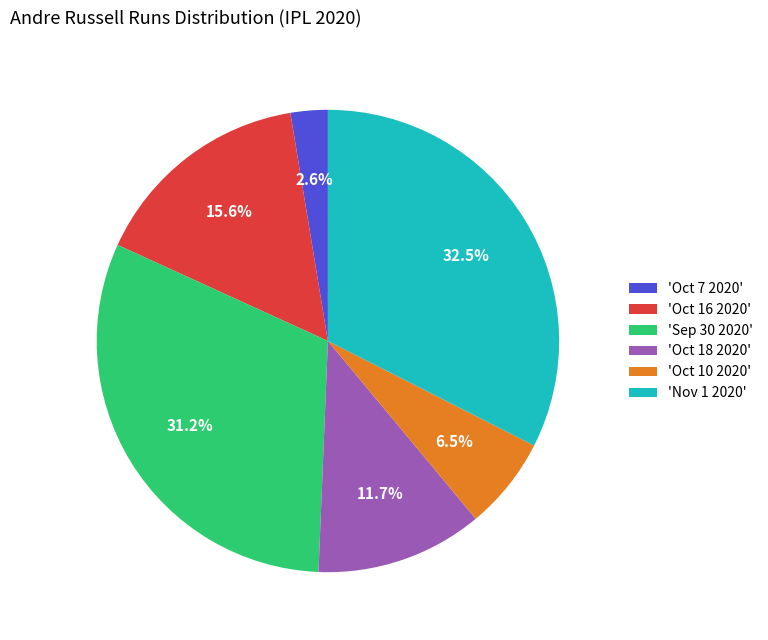

Combined, what portion of the pie is 'Oct 16 2020' and 'Sep 30 2020'?

46.8%